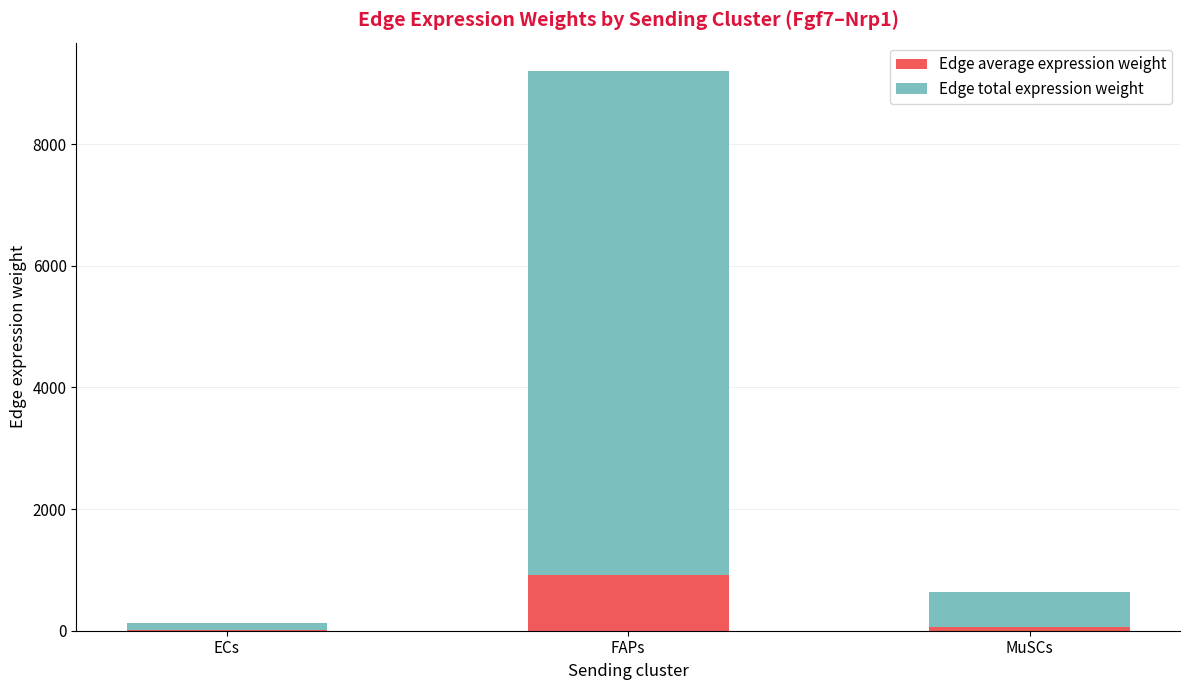

Are the bars grouped side by side (vs. stacked)?

No